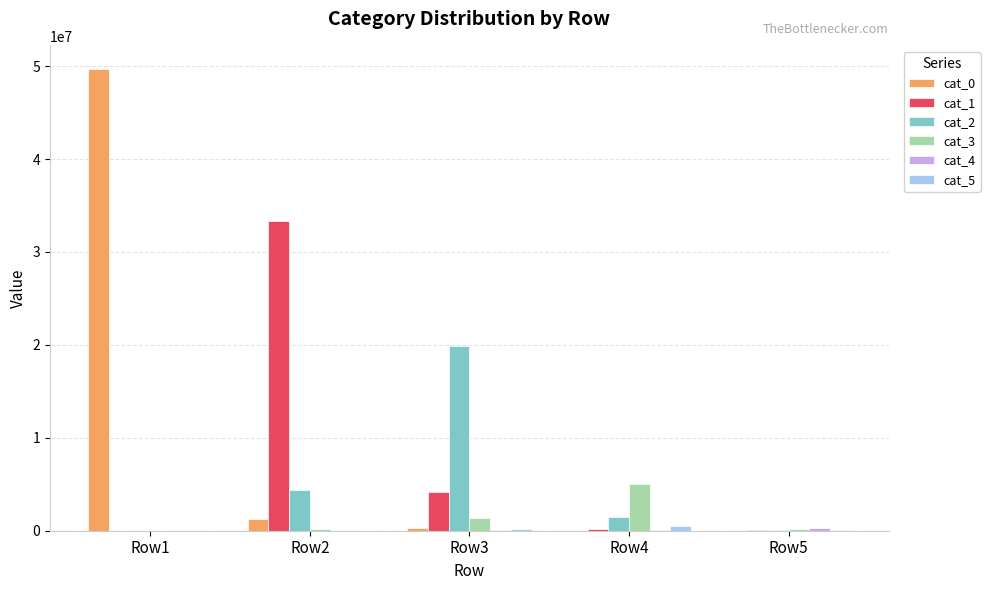

Which series has the widest spread of values?

cat_0